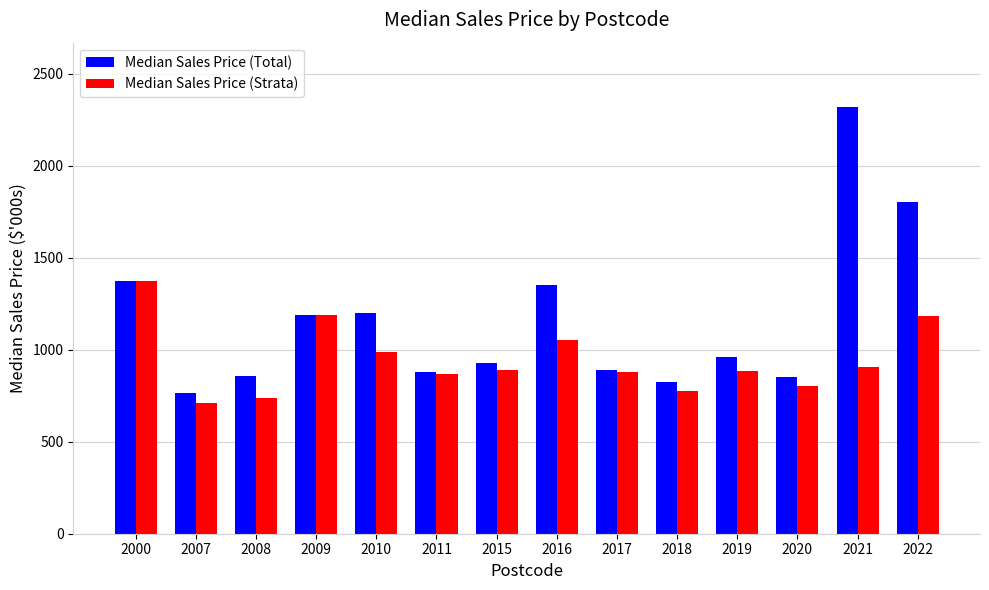

Which series has the largest total across all categories?

Median Sales Price (Total)